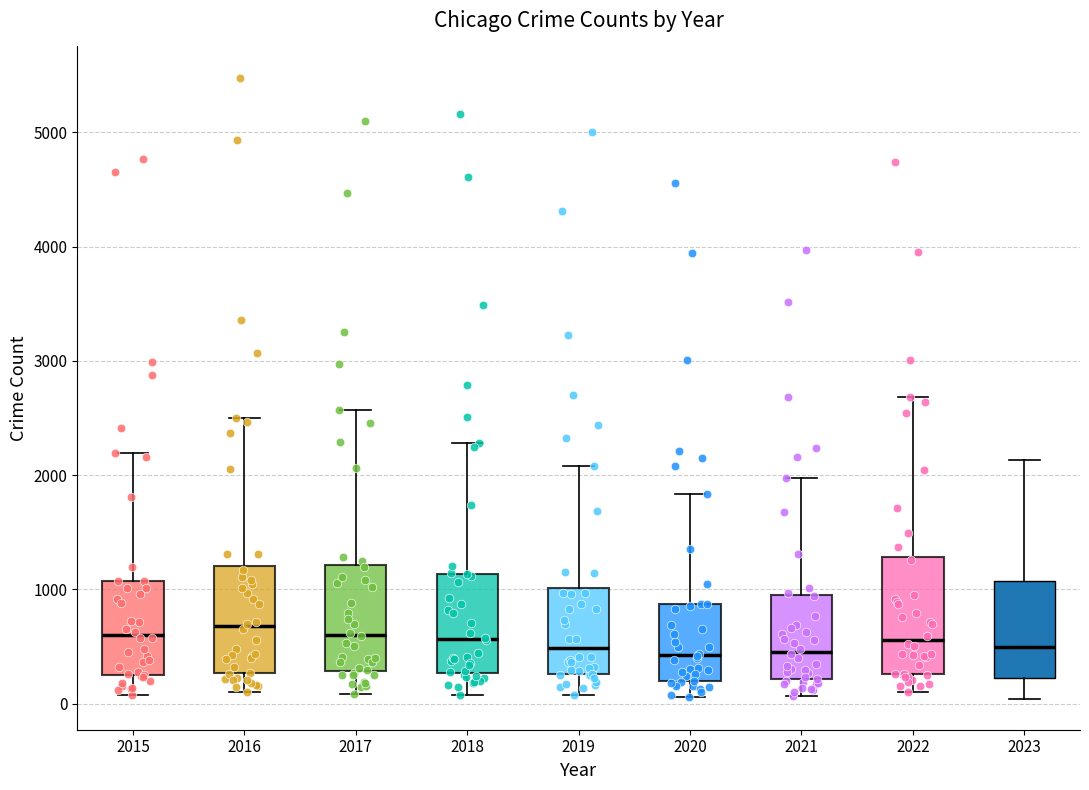

Where is the upper edge of the box at x = 2023 on the y-axis? The values are not printed on the chart, so give them approximately, as read against the axis.

1100